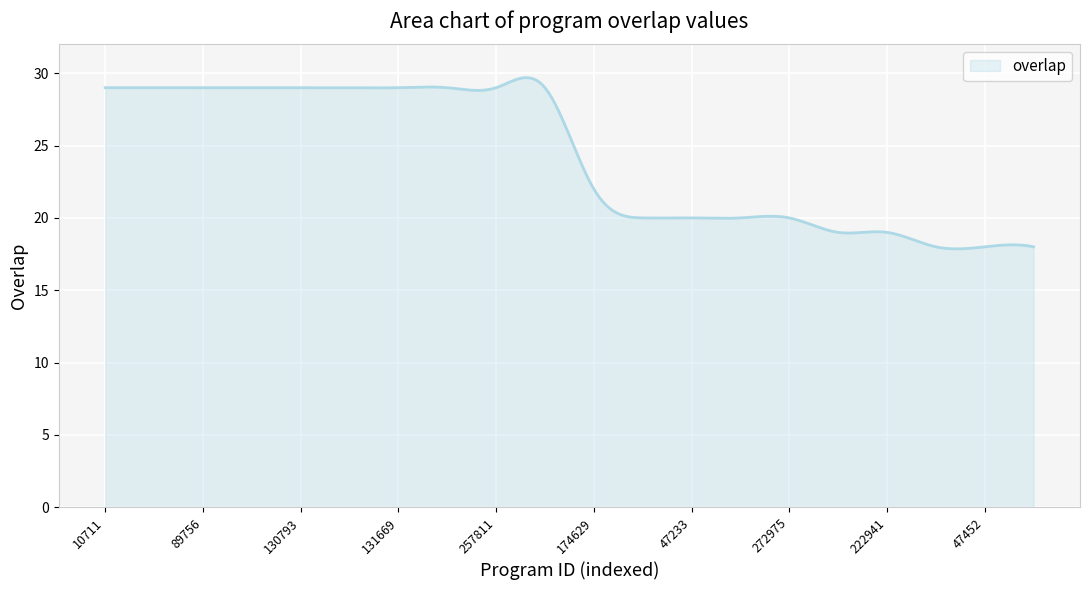

What is the minimum value shown in the chart?

17.9